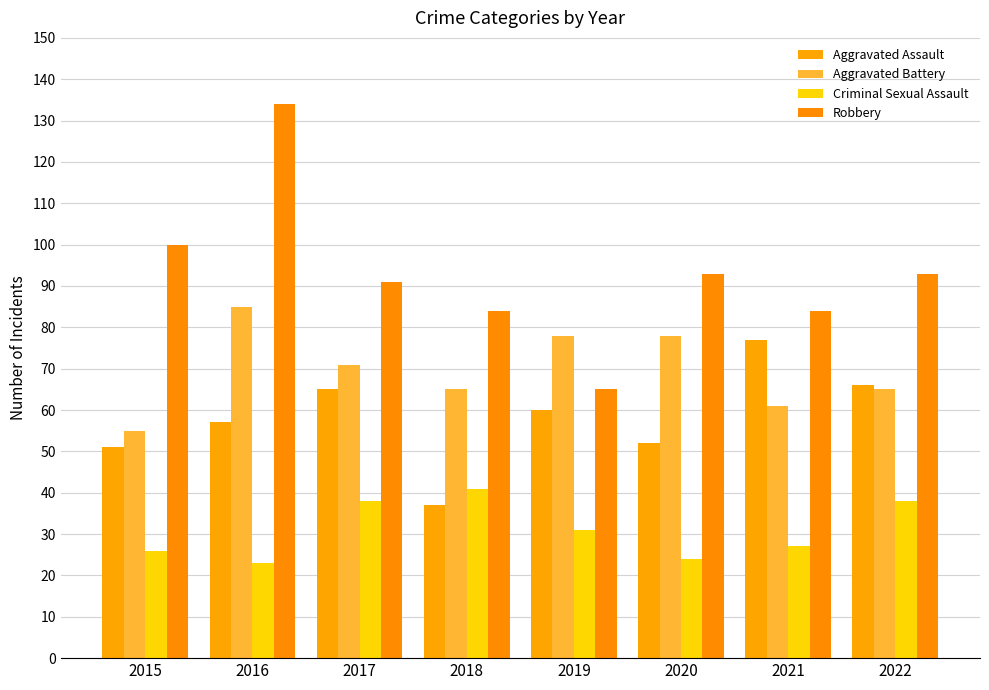

Rank the series by their average value, from highest to lowest.

Robbery, Aggravated Battery, Aggravated Assault, Criminal Sexual Assault